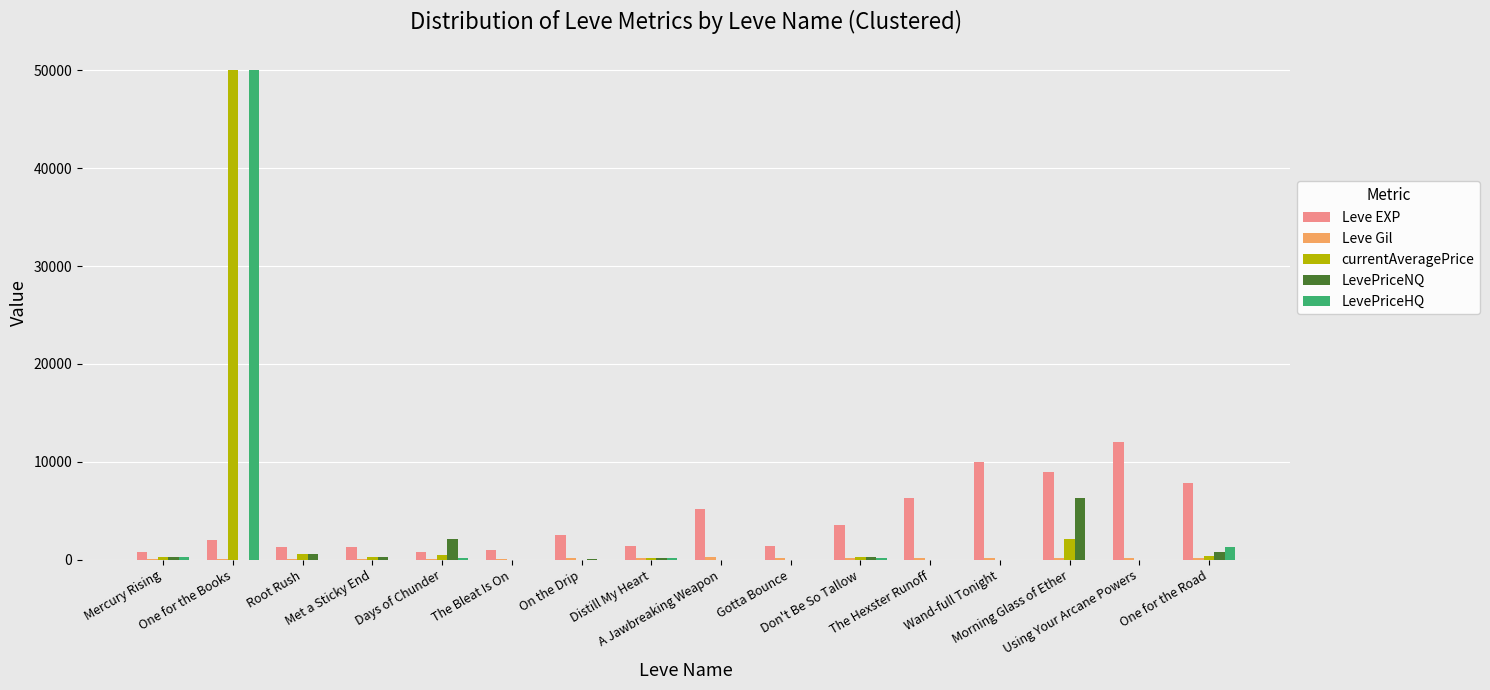

What is the total value across all series at Morning Glass of Ether?

17524